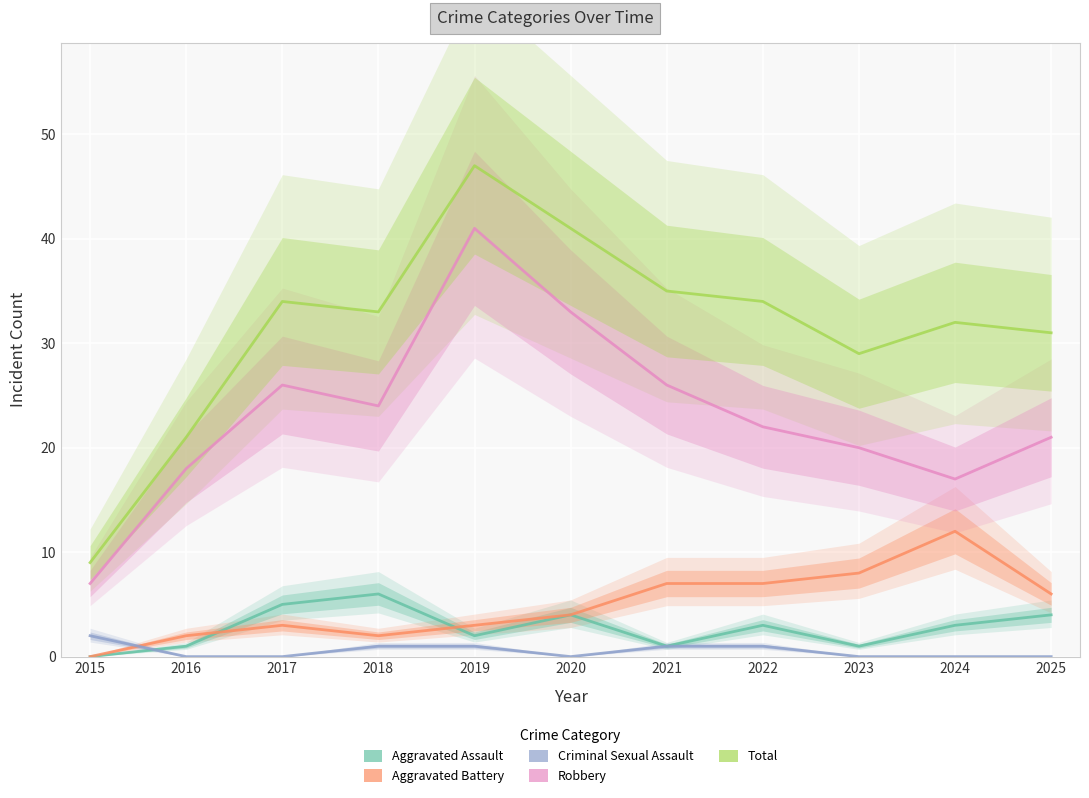

Which series has the widest spread of values?

Total